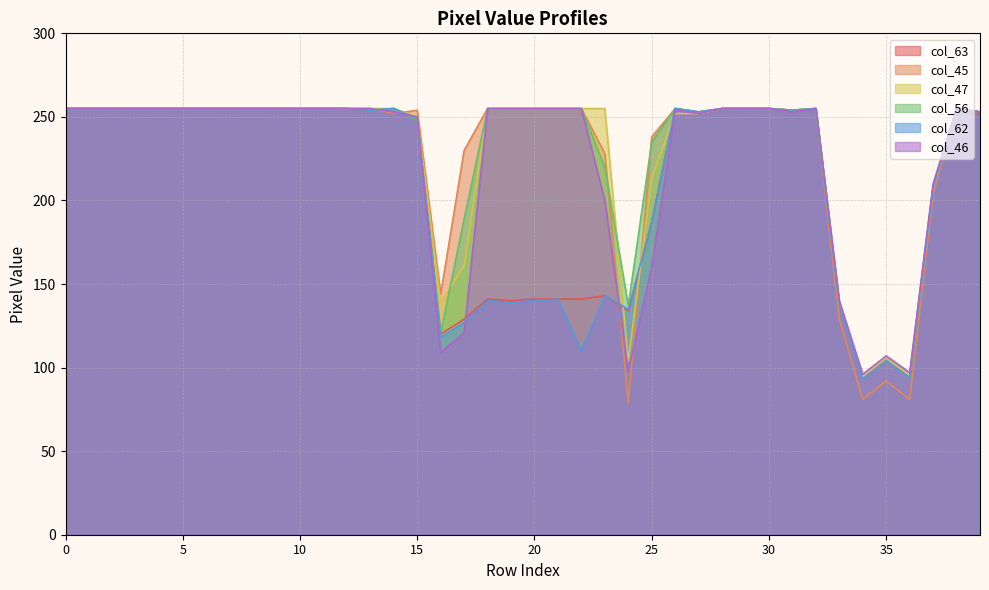

True or false: col_63 and col_62 intersect in this chart.

False